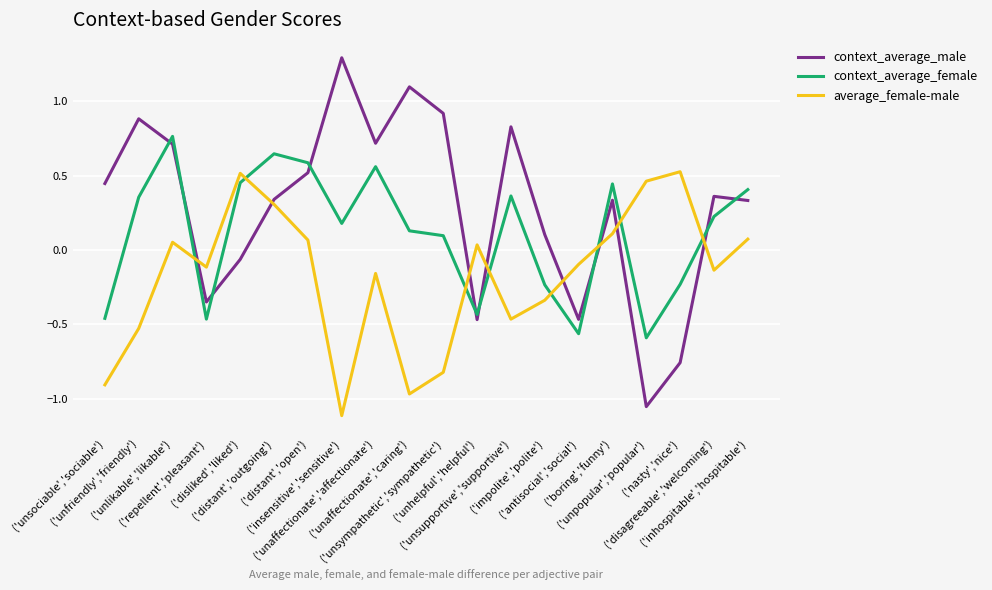

List the series in order of their overall mean, lowest first.

average_female-male, context_average_female, context_average_male